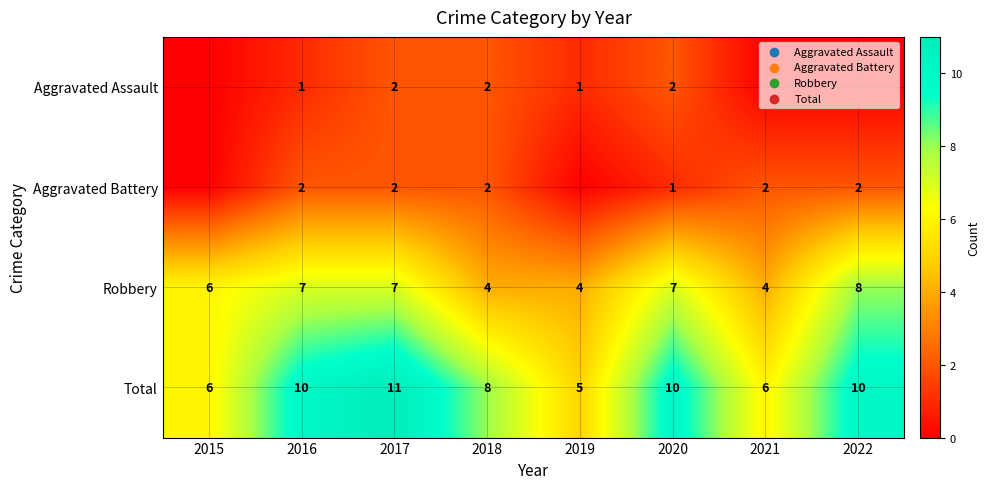

Read the Robbery value at 2016.

7